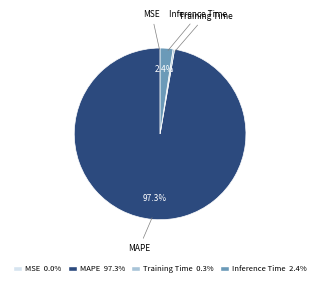

True or false: MAPE accounts for 97% of the total.

True